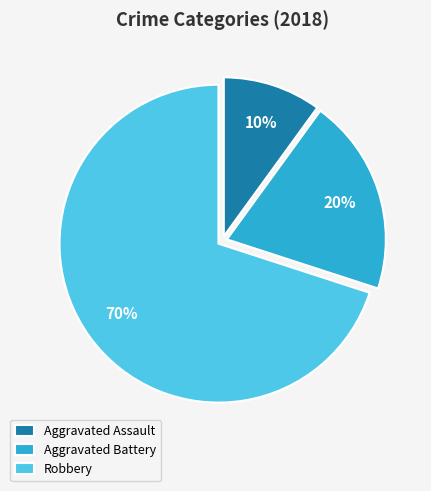

Count the number of slices in the pie.

3